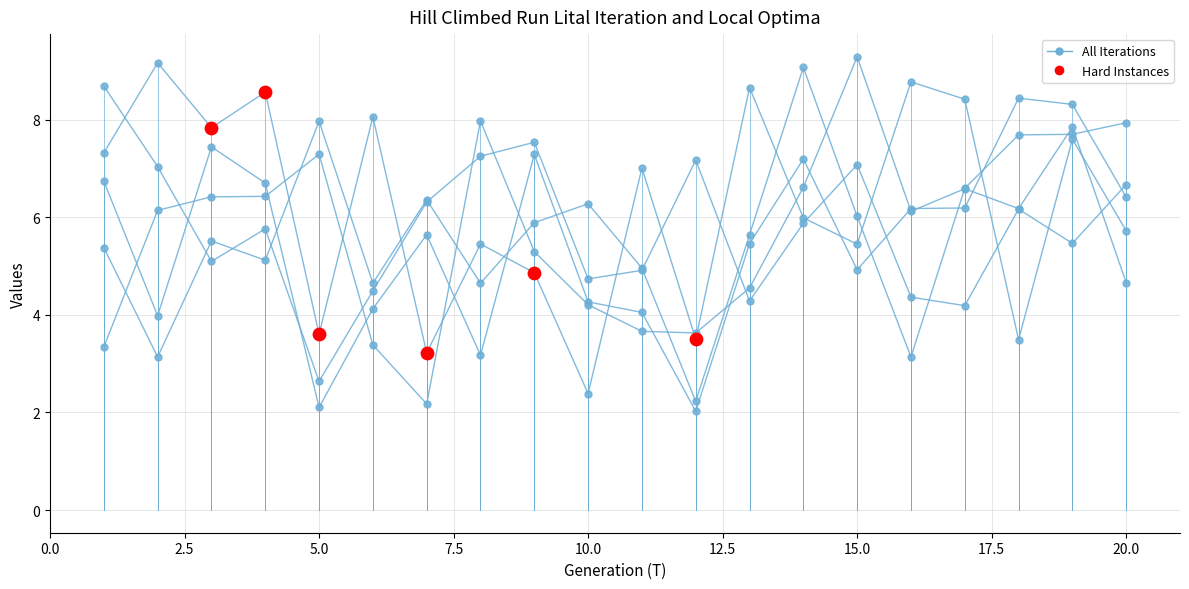

What is the total value across all series at 1?

31.5